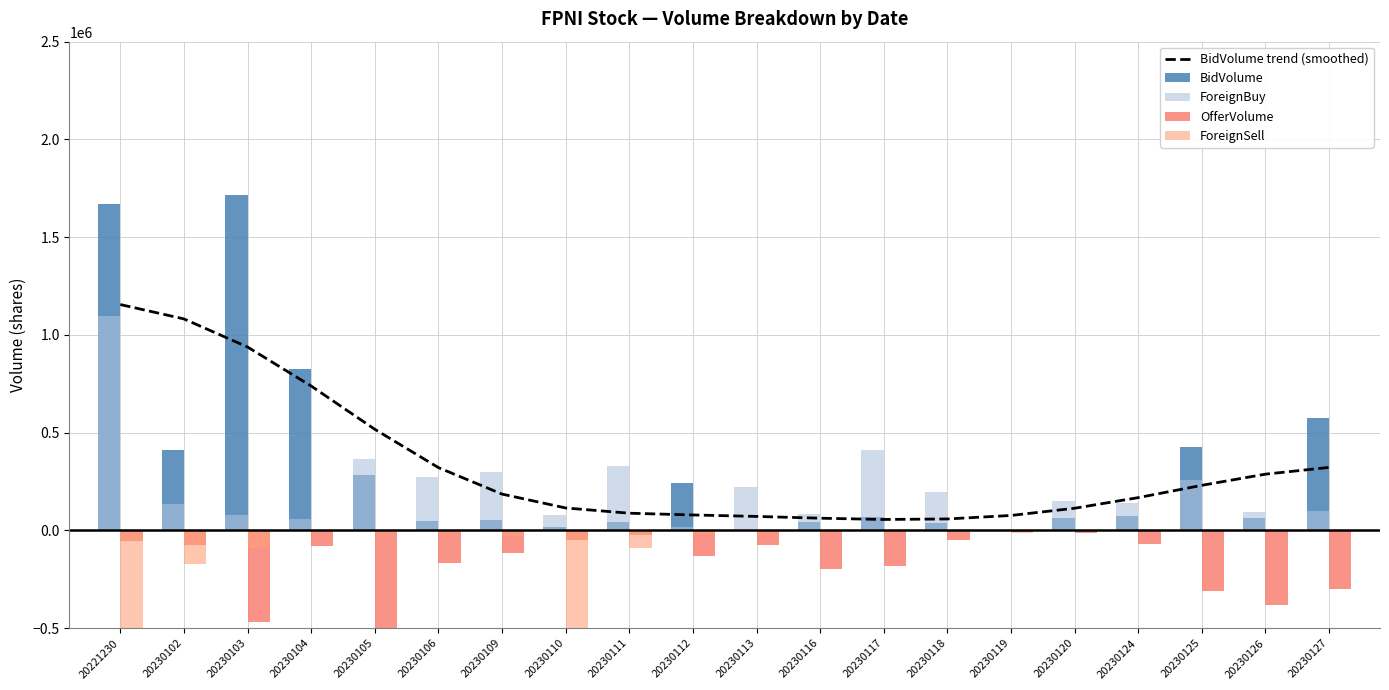

The value of BidVolume trend (smoothed) at 20230124 is 291120.8. True or false?

False